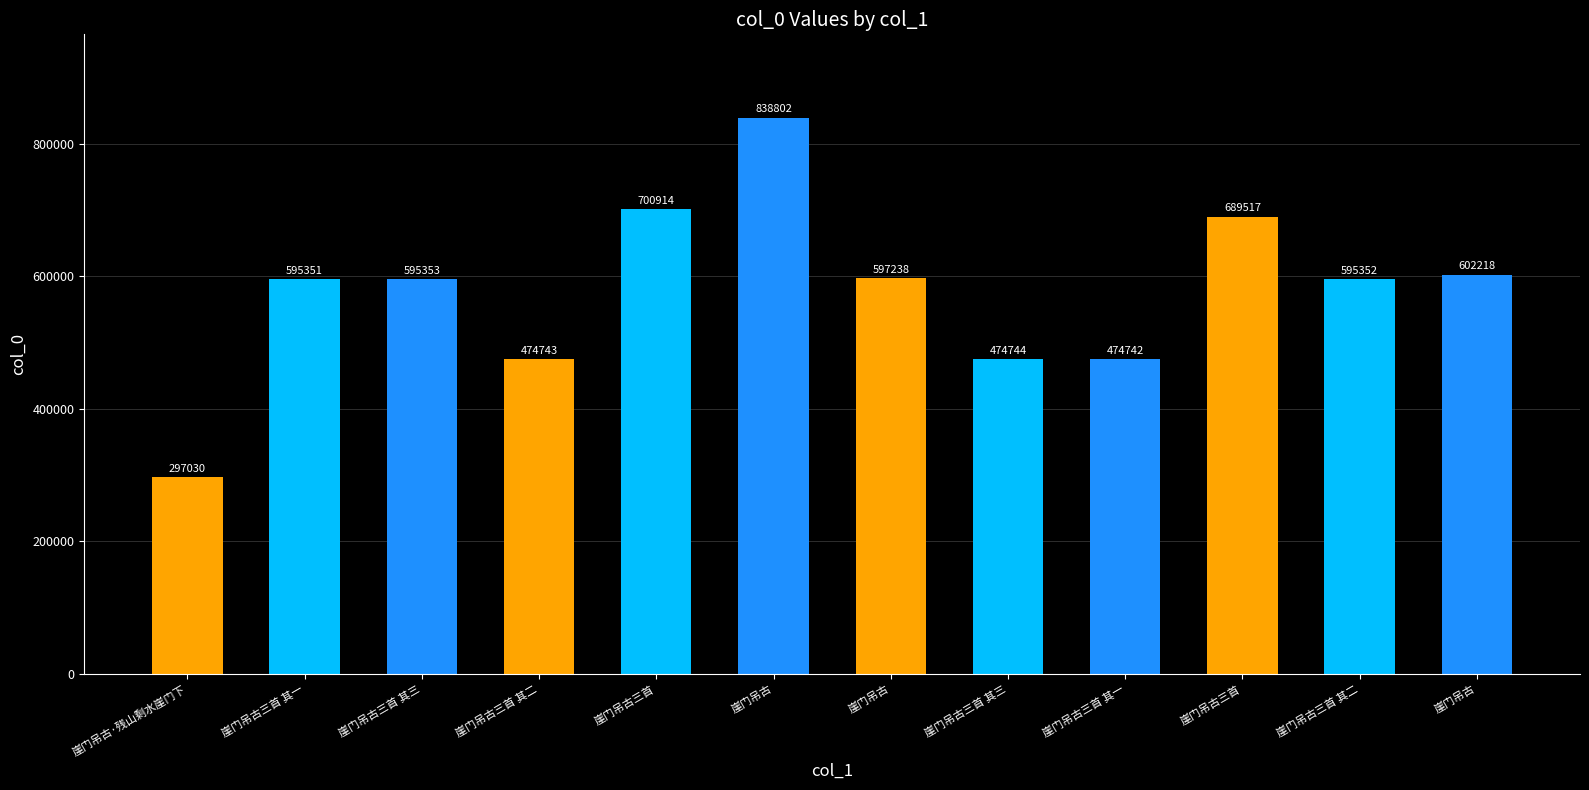

How many data points are less than 595353?

6